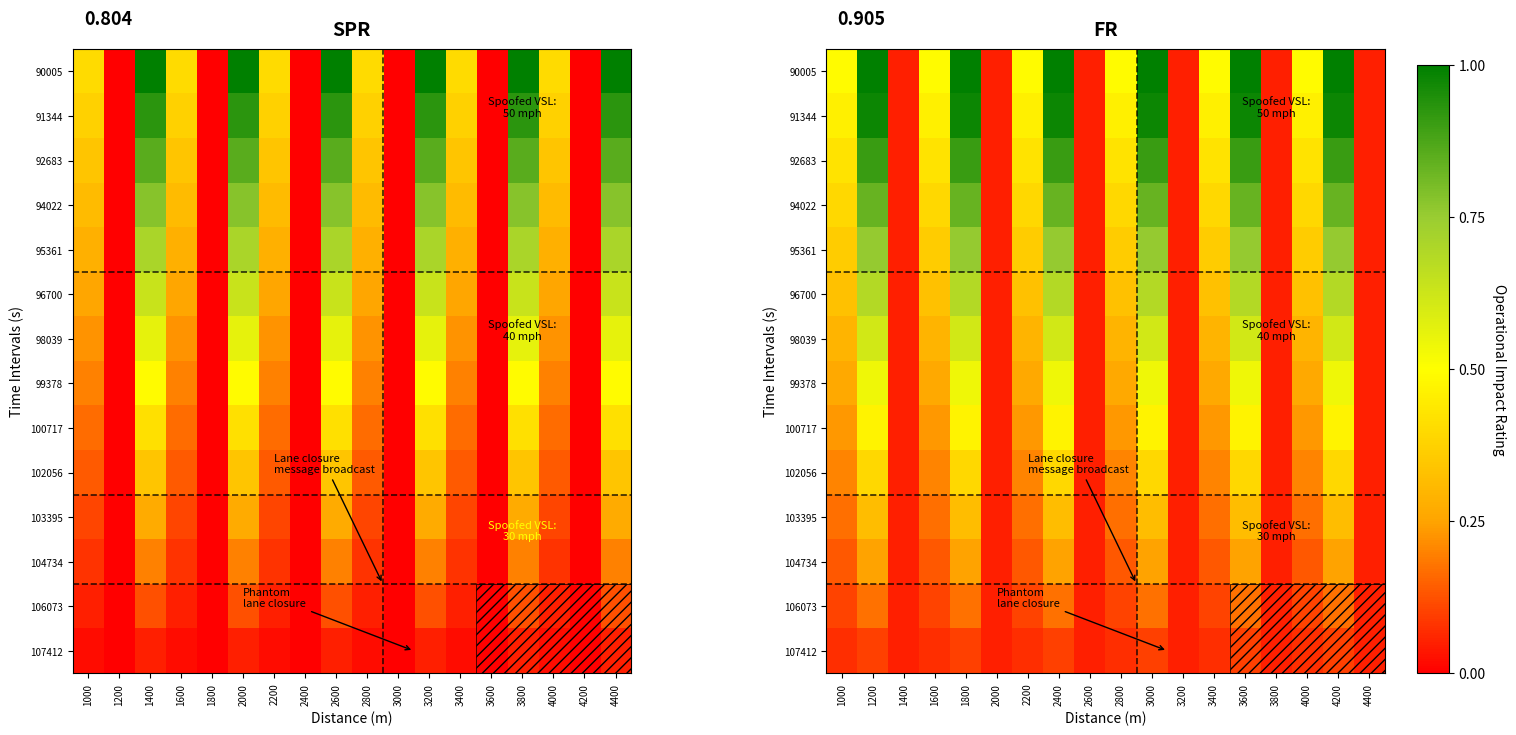

True or false: 100717 has a value of 0.0 at 2200.

False